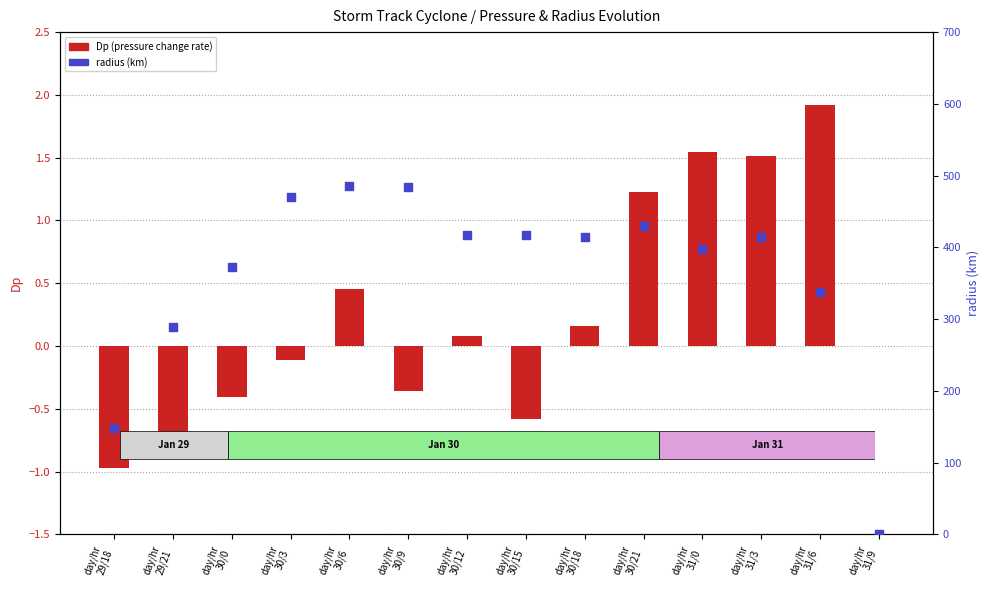

At which category is the sum across all series the highest?

day/hr
30/6